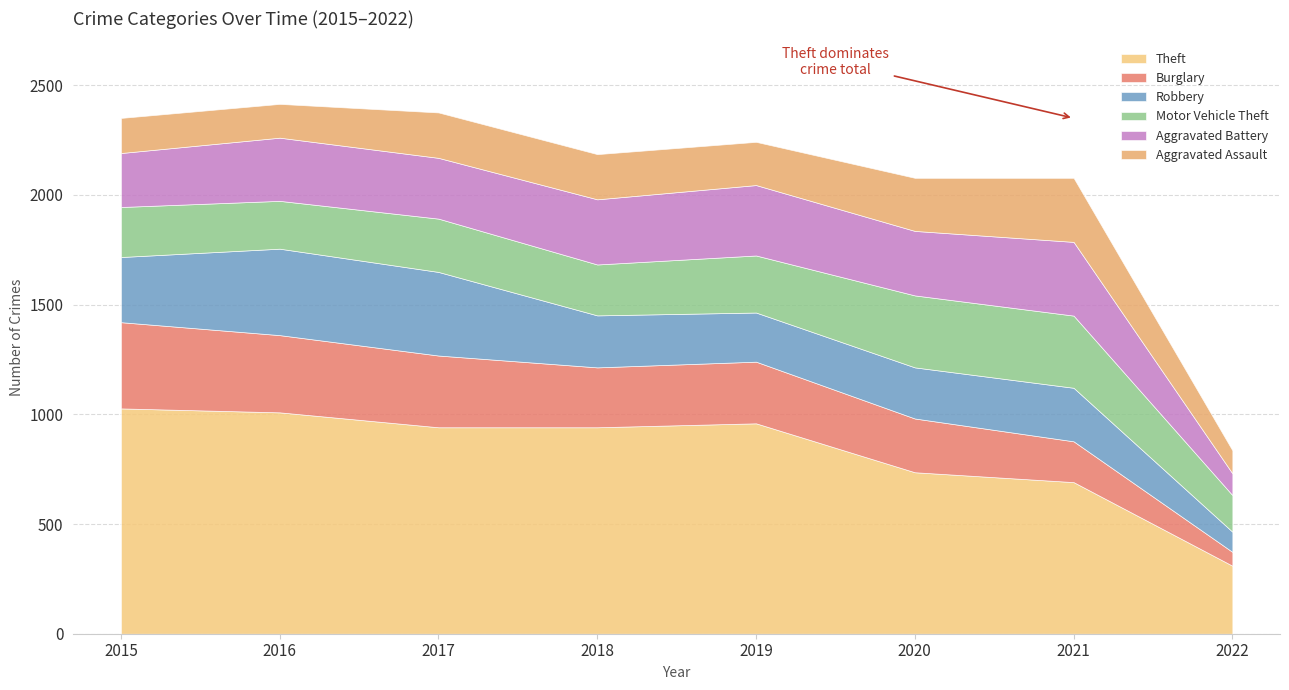

The Theft series shows 1009 at 2016. True or false?

True